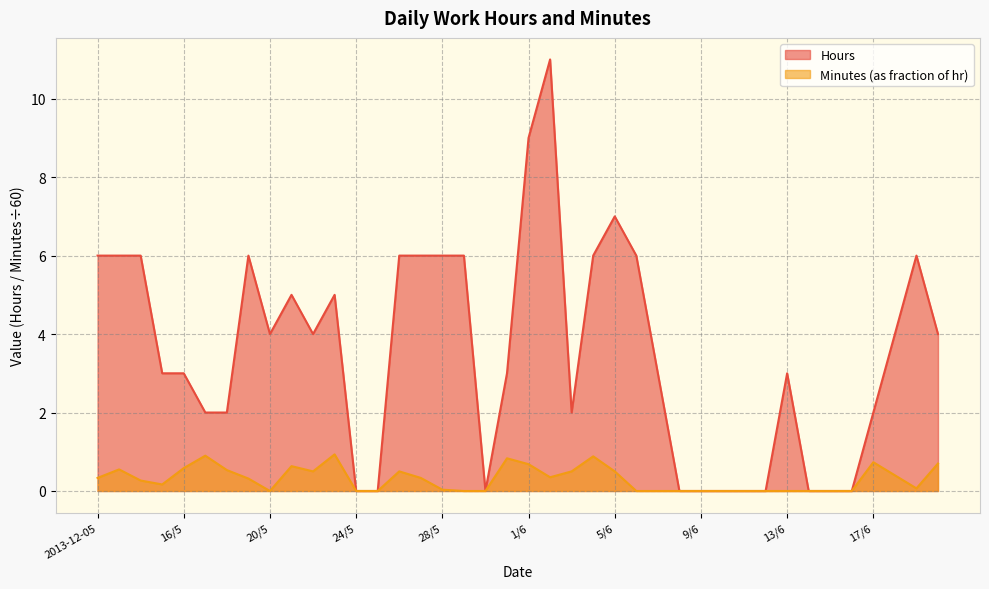

The value of Minutes at 2013-12-05 is 0.6. True or false?

False